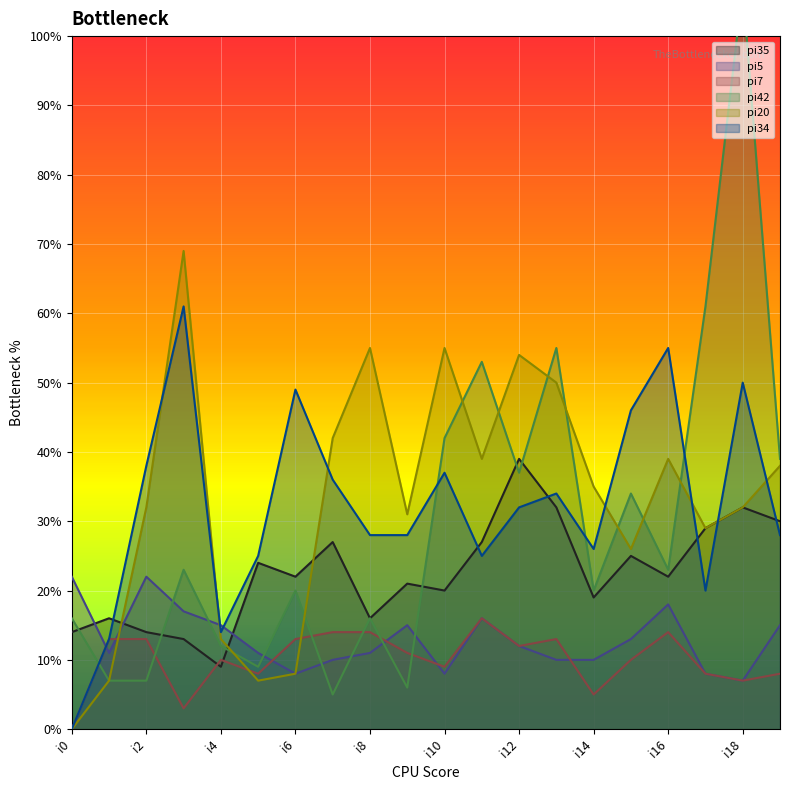

Reading right to left, what are all the values shown in this chart?

pi35: i19=30	i18=32	i17=29	i16=22	i15=25	i14=19	i13=32	i12=39	i11=27	i10=20	i9=21	i8=16	i7=27	i6=22	i5=24	i4=9	i3=13	i2=14	i1=16	i0=14
pi5: i19=15	i18=7	i17=8	i16=18	i15=13	i14=10	i13=10	i12=12	i11=16	i10=8	i9=15	i8=11	i7=10	i6=8	i5=11	i4=15	i3=17	i2=22	i1=11	i0=22
pi7: i19=8	i18=7	i17=8	i16=14	i15=10	i14=5	i13=13	i12=12	i11=16	i10=9	i9=11	i8=14	i7=14	i6=13	i5=8	i4=10	i3=3	i2=13	i1=13	i0=0
pi42: i19=39	i18=107	i17=61	i16=23	i15=34	i14=20	i13=55	i12=37	i11=53	i10=42	i9=6	i8=16	i7=5	i6=20	i5=9	i4=12	i3=23	i2=7	i1=7	i0=16
pi20: i19=38	i18=32	i17=29	i16=39	i15=26	i14=35	i13=50	i12=54	i11=39	i10=55	i9=31	i8=55	i7=42	i6=8	i5=7	i4=13	i3=69	i2=32	i1=7	i0=0
pi34: i19=28	i18=50	i17=20	i16=55	i15=46	i14=26	i13=34	i12=32	i11=25	i10=37	i9=28	i8=28	i7=36	i6=49	i5=25	i4=14	i3=61	i2=38	i1=13	i0=0